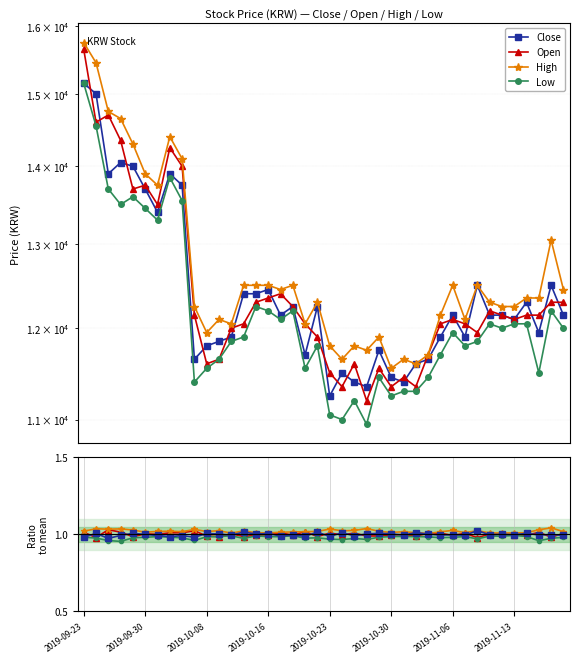

True or false: High has more than 1 points higher than both neighbors.

True